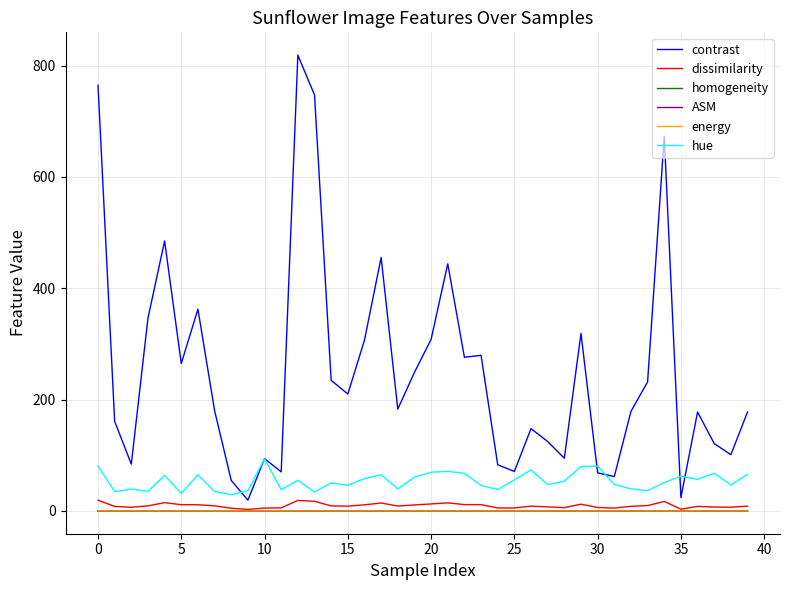

True or false: homogeneity and contrast intersect in this chart.

False